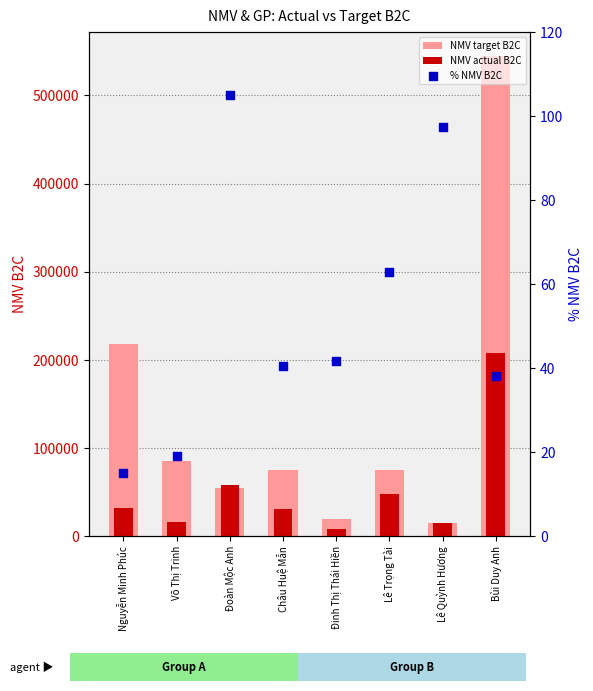

Which series contains the lowest Y value?

% NMV B2C